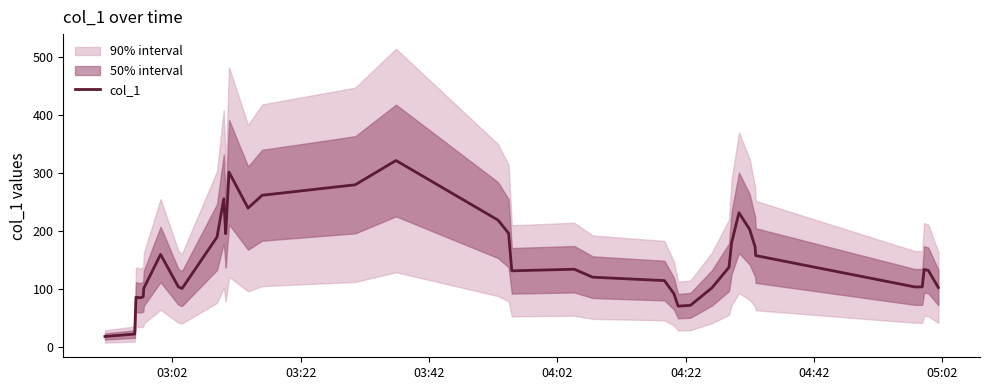

Reading left to right, extract all data points from this chart.

17.6	21.8	85.5	84.4	86.3	100.8	159.4	103.3	100.5	189.5	255.5	202.5	195.3	301.6	239.5	261.6	279.7	321.7	218.7	196.0	131.1	133.8	120.1	116.8	114.2	91.5	70.0	71.4	101.7	137.3	179.6	231.4	202.6	172.4	157.4	103.2	103.3	133.4	131.8	102.2